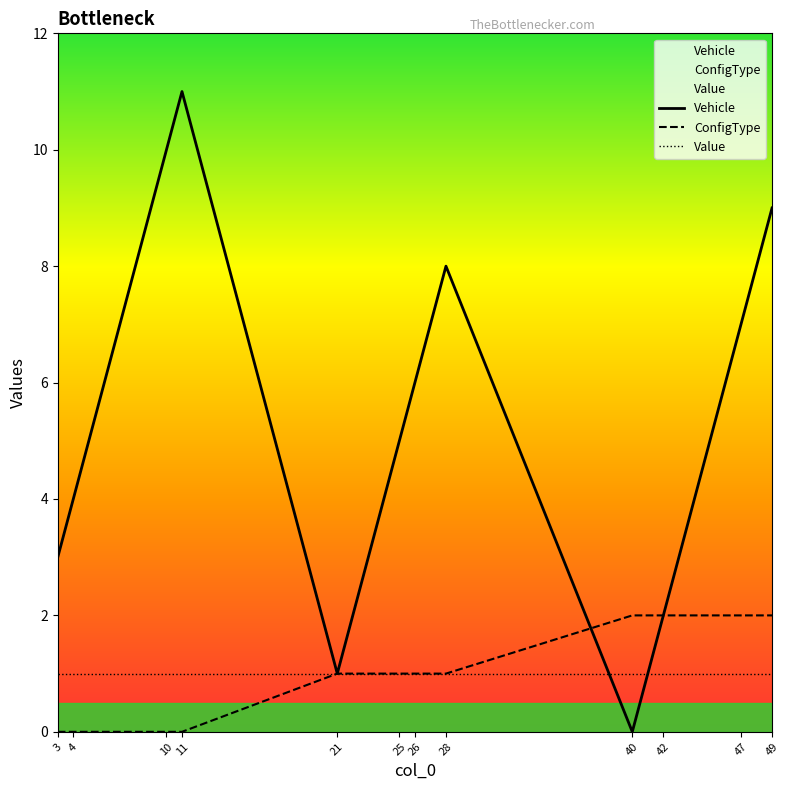

Reading right to left, transcribe all the data shown in this chart.

Vehicle: 49=9	47=7	42=2	40=0	28=8	26=6	25=5	21=1	11=11	10=10	4=4	3=3
ConfigType: 49=2	47=2	42=2	40=2	28=1	26=1	25=1	21=1	11=0	10=0	4=0	3=0
Value: 49=1	47=1	42=1	40=1	28=1	26=1	25=1	21=1	11=1	10=1	4=1	3=1